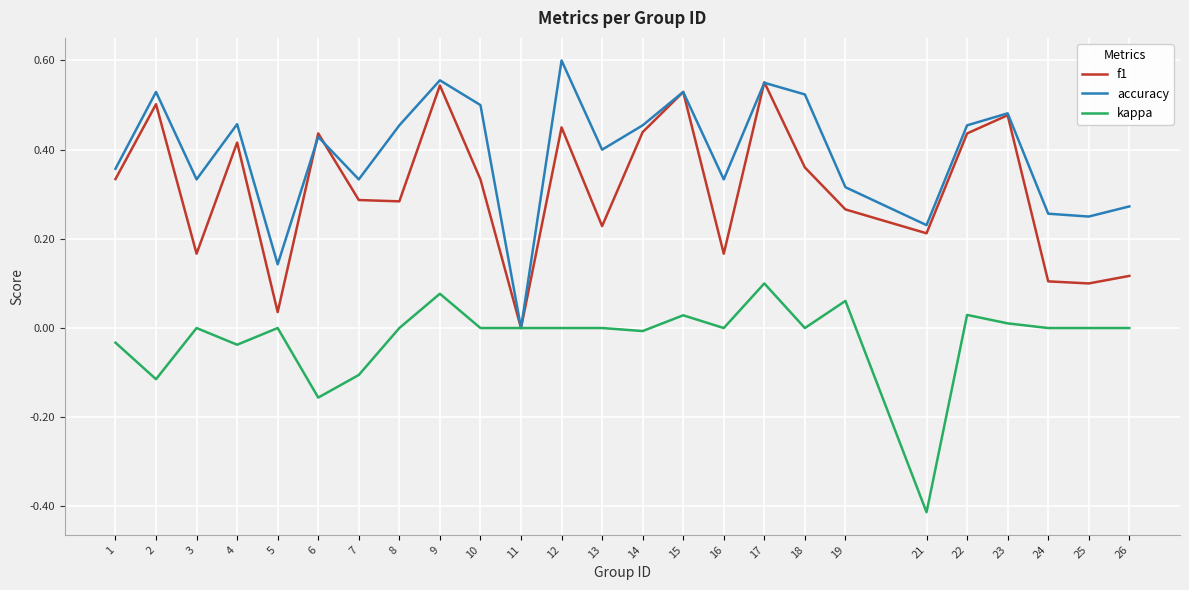

Which category has the lowest value across all series?

21